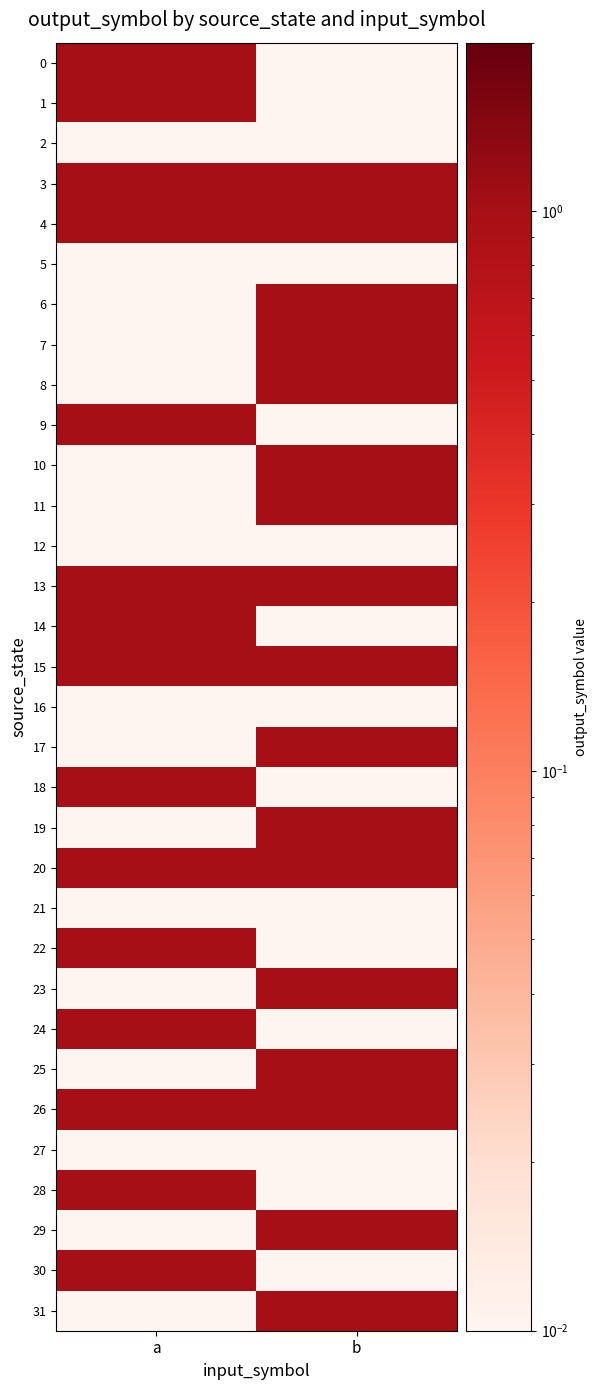

What is the greatest value displayed?

1.0